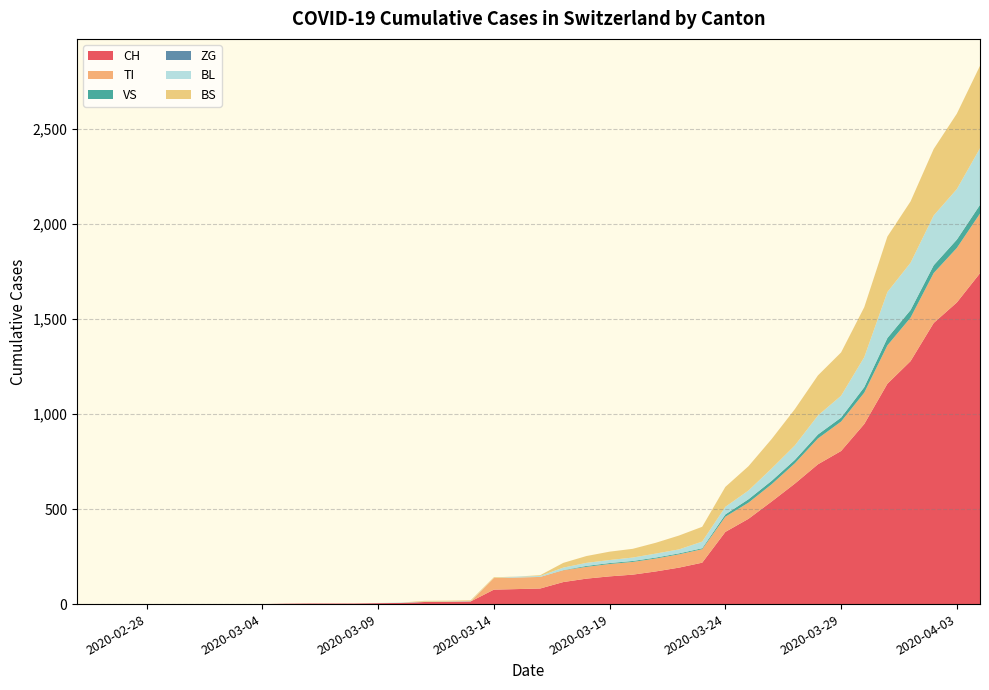

Reading left to right, list all the values displayed in this chart.

CH: 0	0	0	0	0	0	0	0	0	2	3	3	3	5	6	11	12	14	76	79	82	116	134	146	155	172	192	218	380	449	540	634	736	806	948	1160	1279	1480	1588	1742
TI: 0	0	0	0	0	0	0	0	0	0	0	0	0	0	0	0	0	0	61	61	61	62	62	65	67	68	70	71	80	85	91	107	136	155	165	202	229	263	287	314
VS: 0	0	0	0	0	0	0	0	0	0	0	0	0	0	0	0	0	0	0	0	0	1	5	5	5	5	5	5	12	18	18	18	21	21	29	39	40	41	44	46
ZG: 0	0	0	0	0	0	0	0	0	0	0	0	0	0	0	0	0	0	0	0	0	0	0	0	0	0	0	0	0	0	0	0	0	0	0	0	0	0	0	0
BL: 0	0	0	0	0	0	0	0	0	0	0	0	0	1	2	2	2	2	0	5	5	13	16	16	18	21	21	35	40	46	65	76	100	115	158	242	249	262	266	298
BS: 0	0	0	0	0	0	0	0	0	0	0	0	0	0	0	4	4	4	4	0	4	25	36	44	46	57	73	78	105	128	155	191	211	228	263	292	323	350	397	434